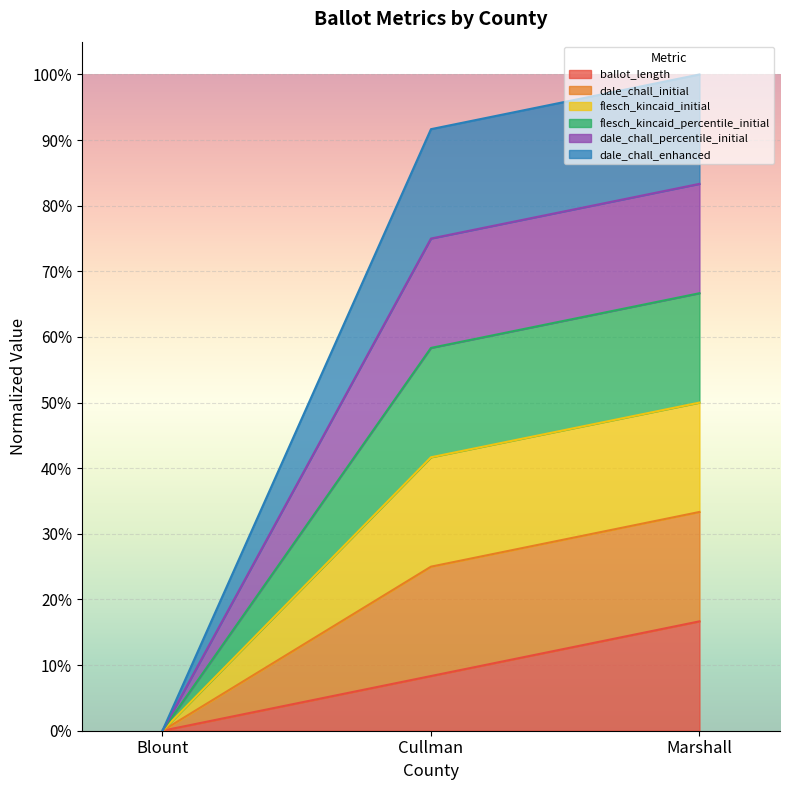

What is the average value of the ballot_length series?

0.1